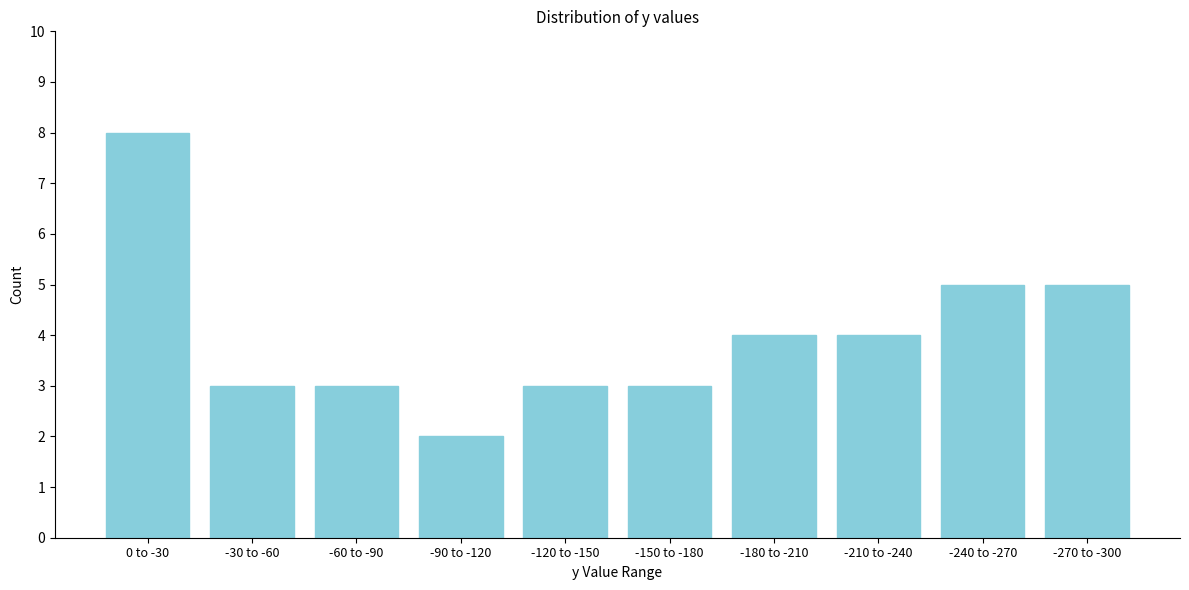

Reading left to right, transcribe all the data shown in this chart.

0 to -30=8	-30 to -60=3	-60 to -90=3	-90 to -120=2	-120 to -150=3	-150 to -180=3	-180 to -210=4	-210 to -240=4	-240 to -270=5	-270 to -300=5